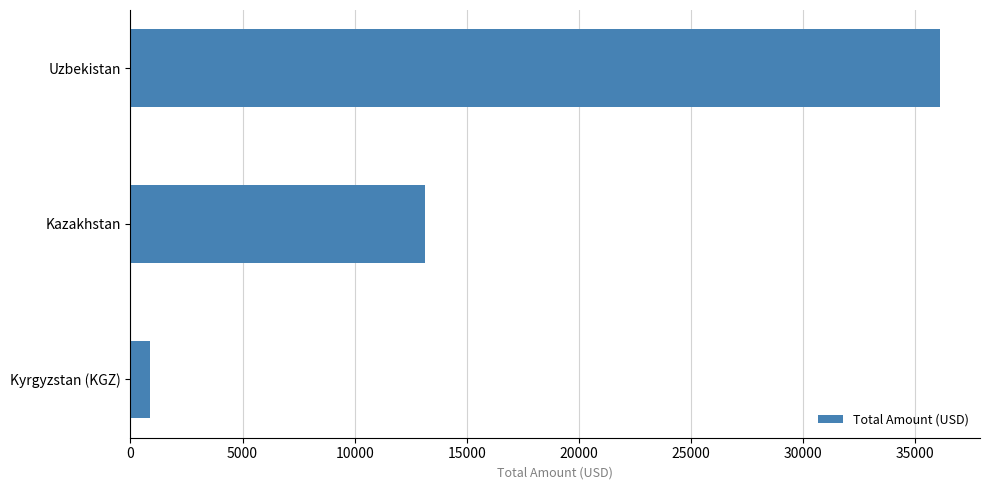

How many values exceed 13125?

2